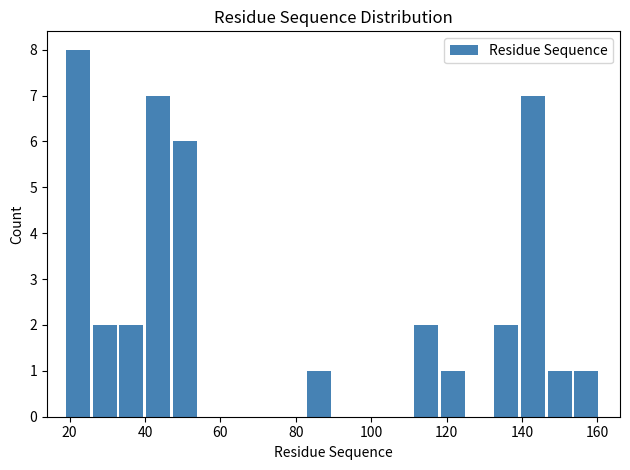

Read against the x-axis, roughly where is the centre of the tallest bar?

22